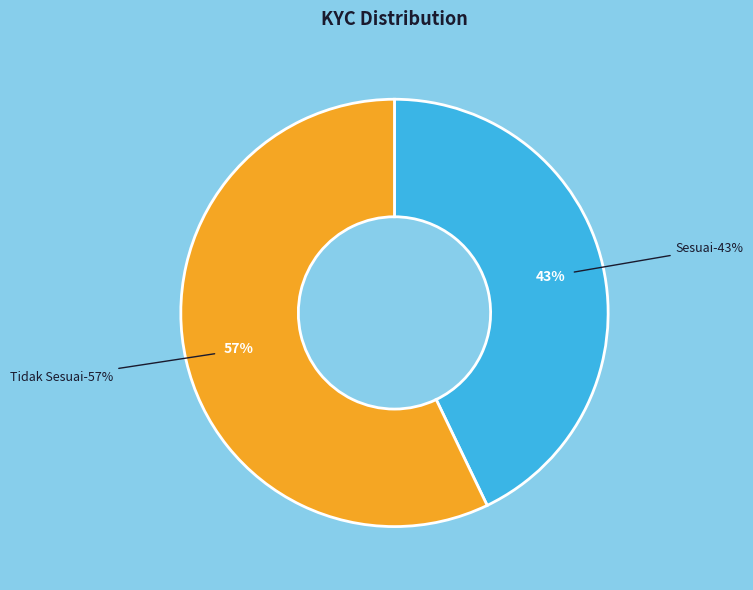

Rank the categories by value from highest to lowest.

Tidak Sesuai, Sesuai